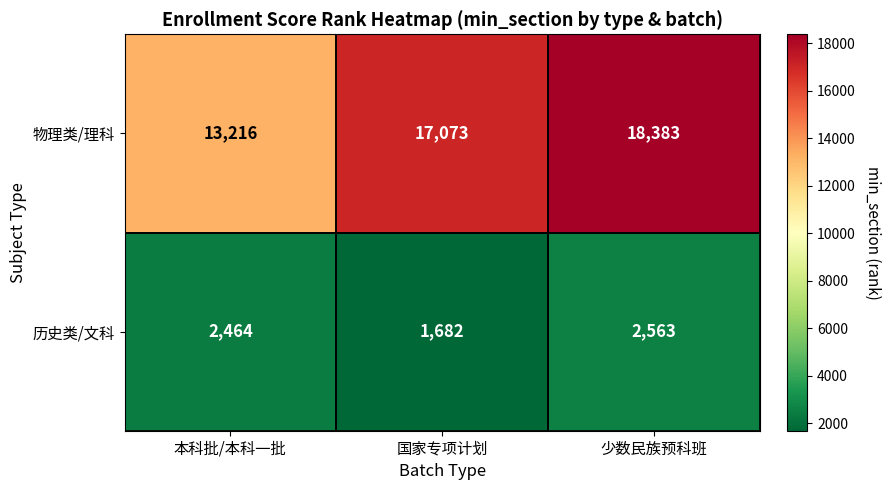

True or false: 历史类/文科 has a value of 2611 at 国家专项计划.

False